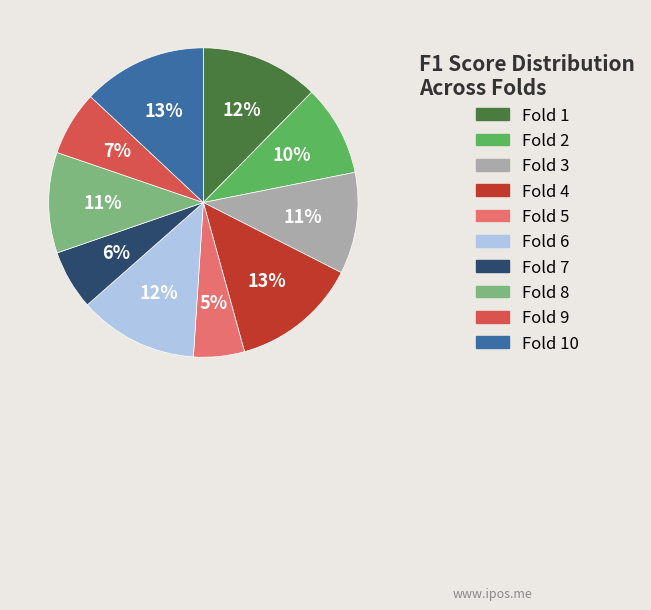

To the nearest percent, what is the average slice percentage?

10%